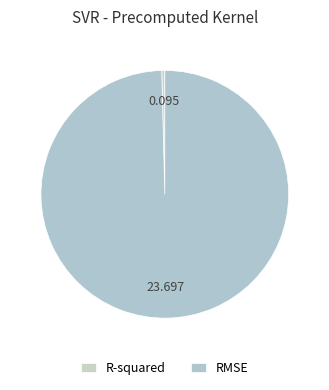

Which category has the biggest portion of the pie?

RMSE